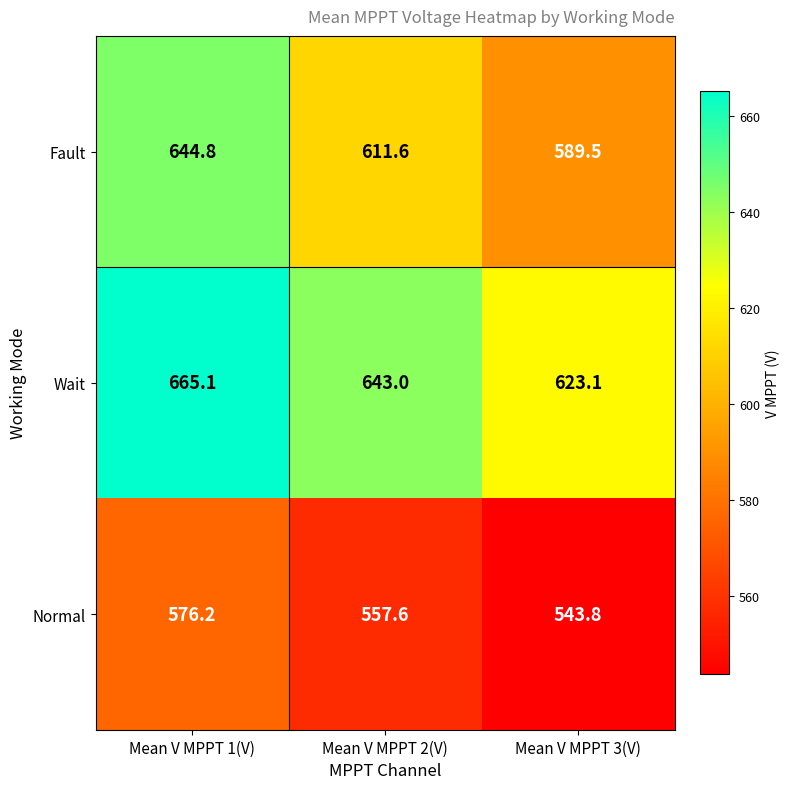

At which category does the chart reach its peak across all series?

Mean V MPPT 1(V)